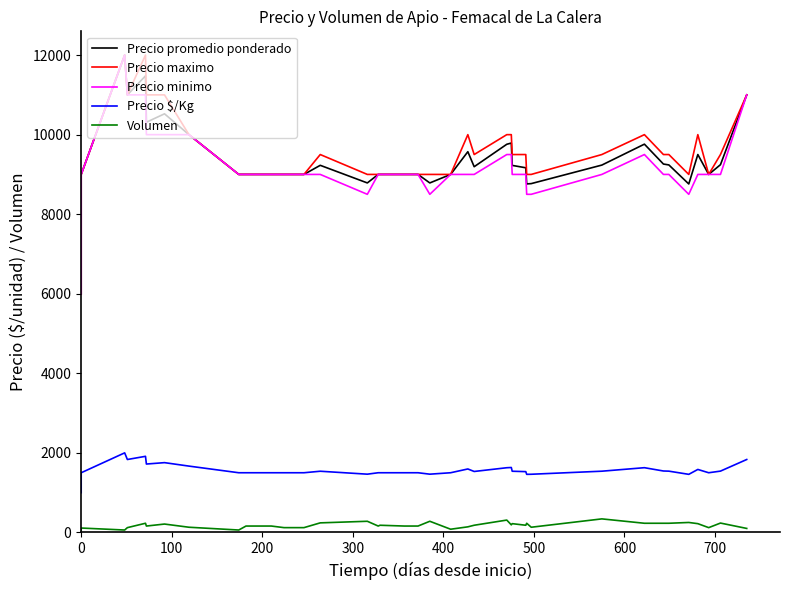

How many data points in Volumen are less than 160?

14